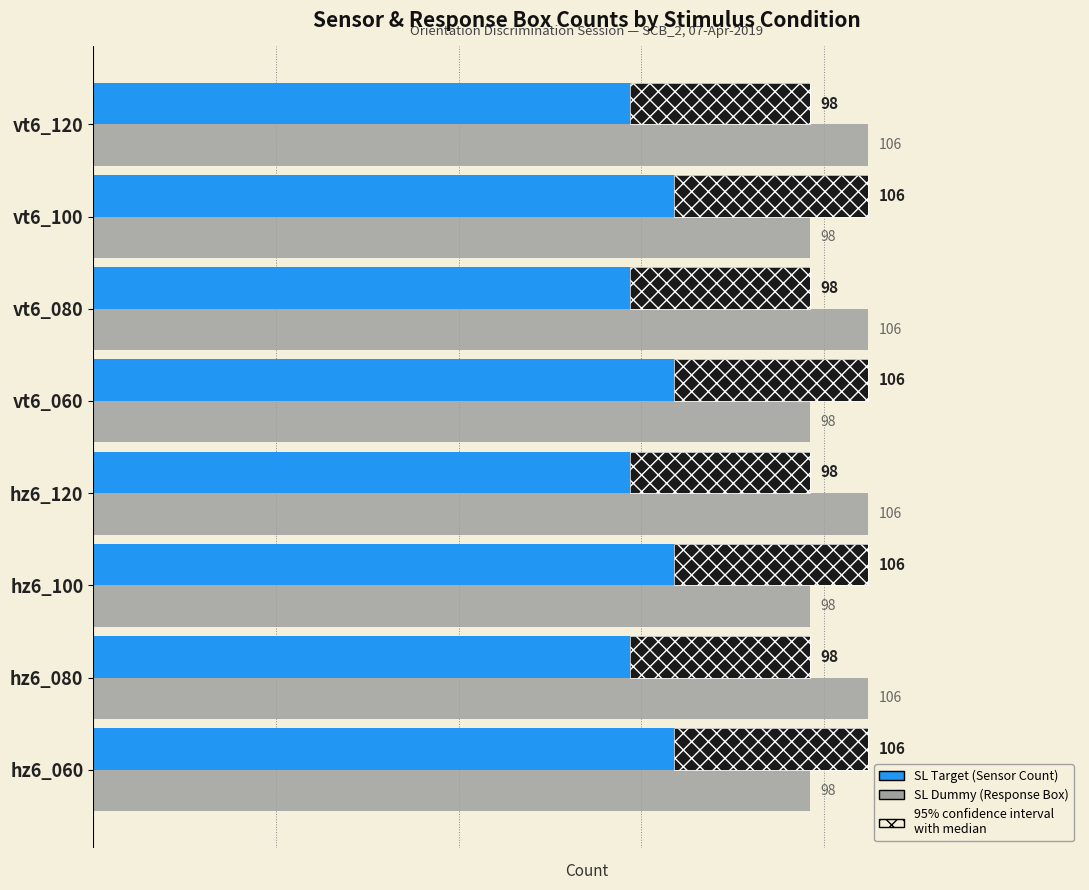

Between hz6_080 and vt6_120, which is larger?

hz6_080